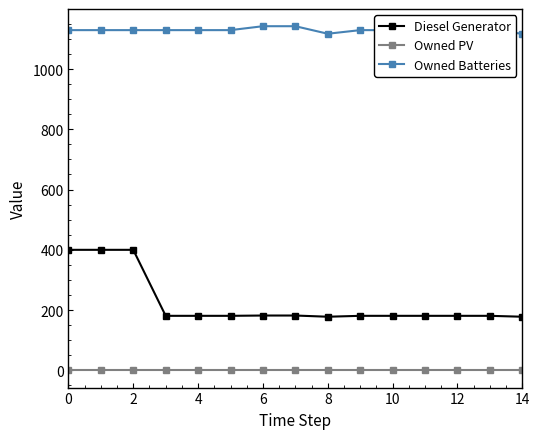

Which series has the largest range (max minus min)?

Diesel Generator